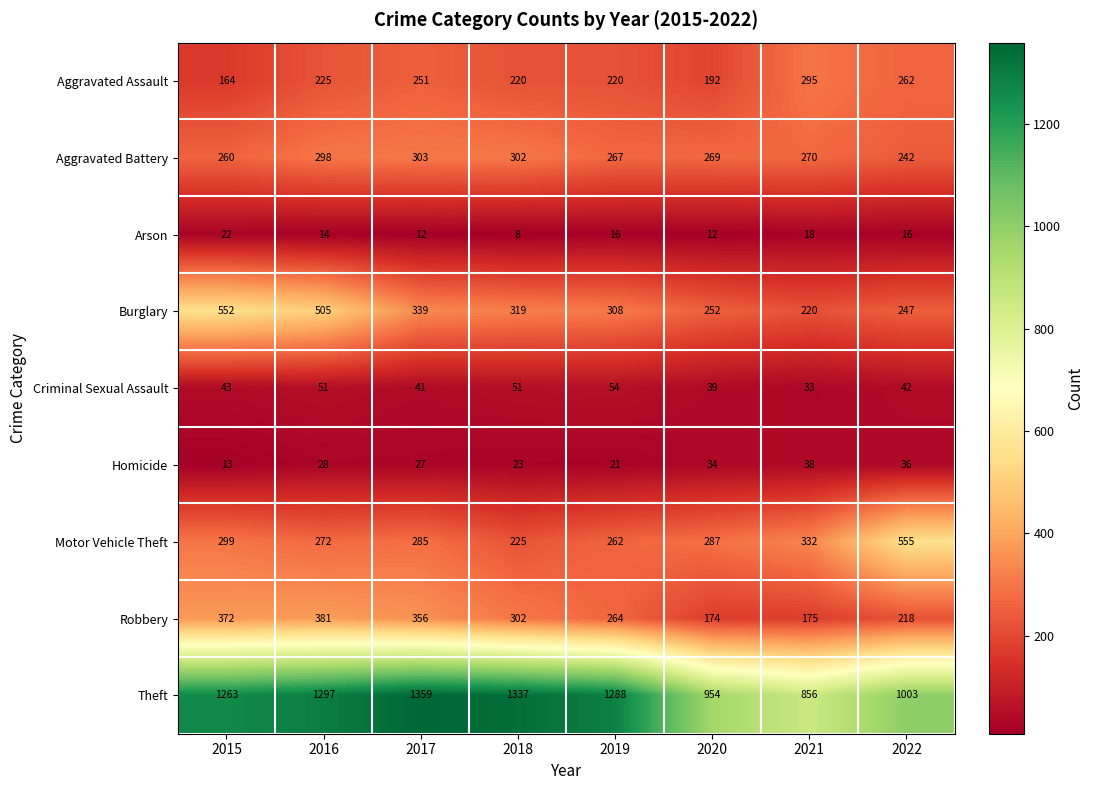

What is the maximum value shown in the chart?

1359